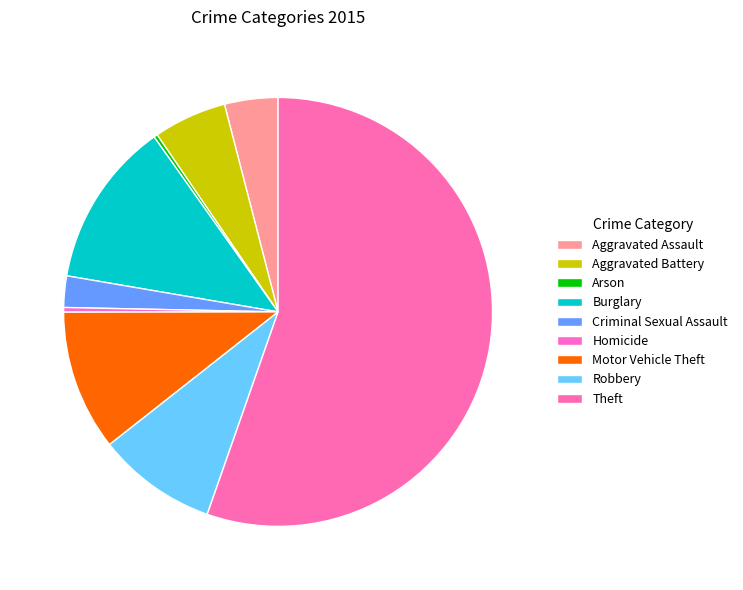

To the nearest percent, what is the combined percentage of Arson and Robbery?

9%